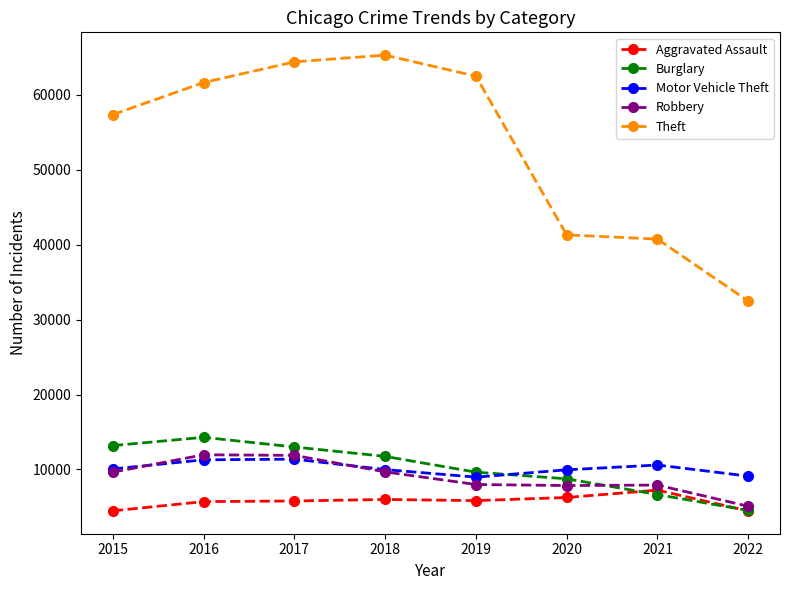

What is the smallest value displayed?

4468